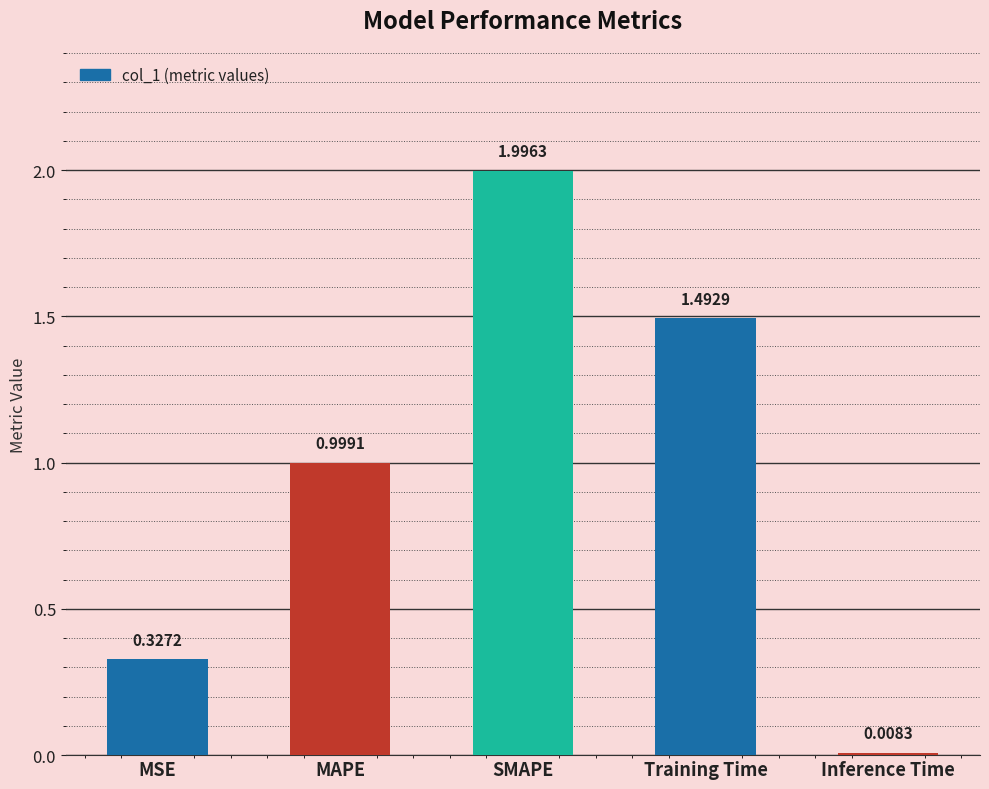

What is the change in value from MAPE to Inference Time?

-1.0